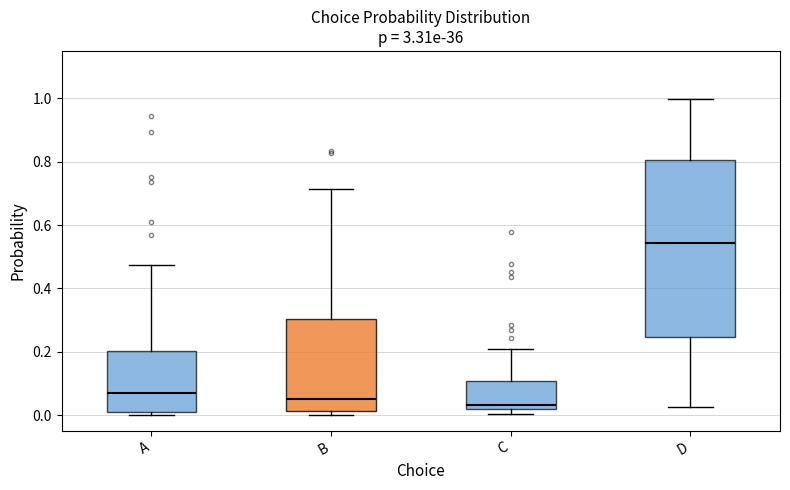

Reading left to right, transcribe this box plot: for each box, give where its median line is, the range the box spans, and where its two whiskers end, as read against the y-axis. The values are not printed on the chart, so give them approximately, as read against the axis.

A: median 0.08, box 0.02 to 0.20, whiskers 0.00 to 0.48
B: median 0.06, box 0.02 to 0.30, whiskers 0.00 to 0.72
C: median 0.04, box 0.02 to 0.10, whiskers 0.00 to 0.20
D: median 0.54, box 0.24 to 0.80, whiskers 0.02 to 1.00